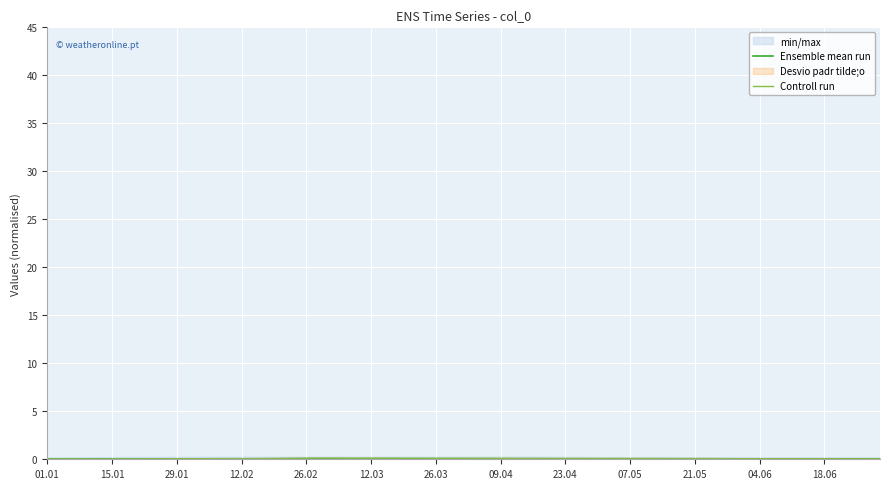

At which label does Ensemble mean run reach its minimum?

01.01